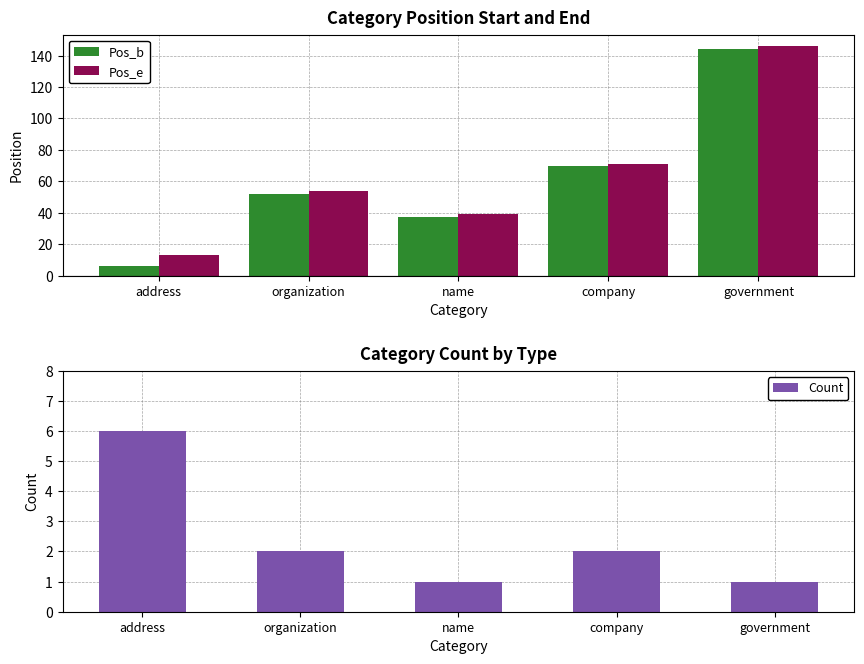

Is it true that Count equals 1 at government?

True